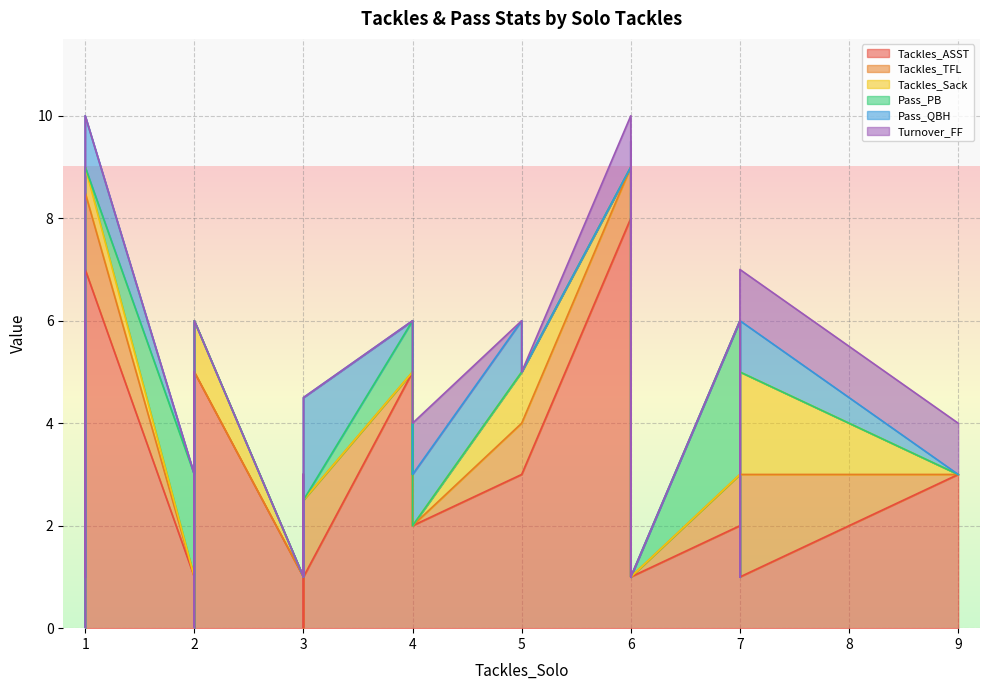

True or false: Tackles_ASST and Pass_PB intersect in this chart.

True